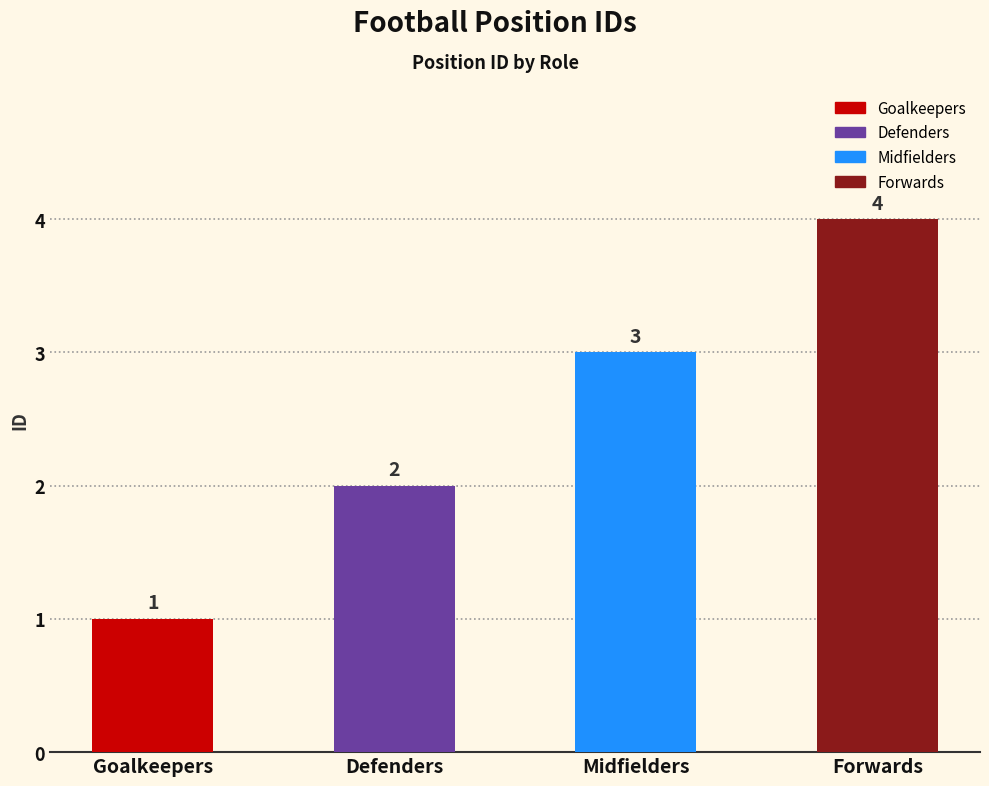

What is the label of the 2nd bar from the right?

Midfielders